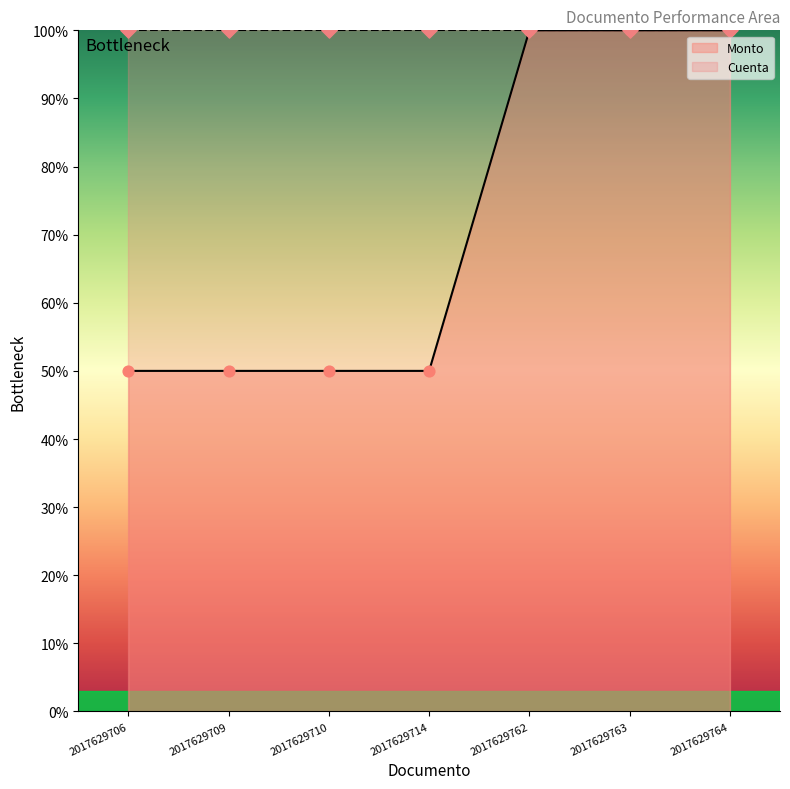

What is the ratio of the value at 2017629709 to the value at 2017629710?

1.0